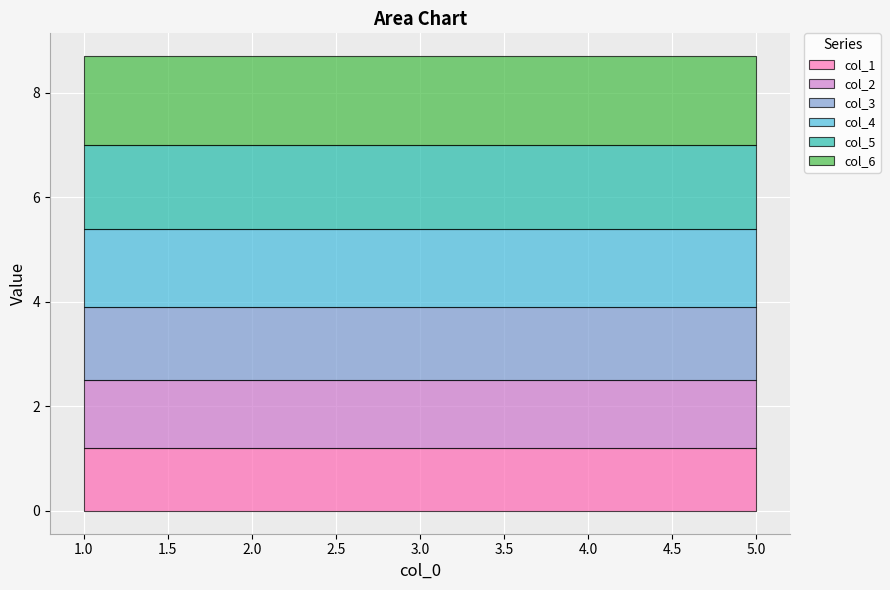

Between 1 and 5, which is larger?

1